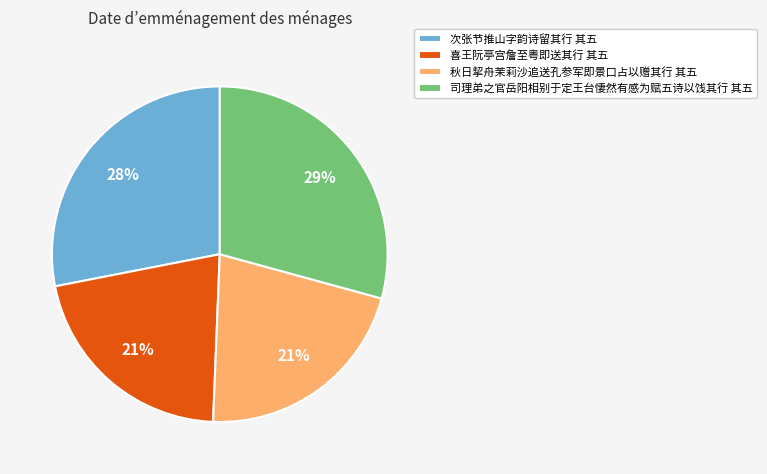

Is there any slice that represents more than half of the pie?

No